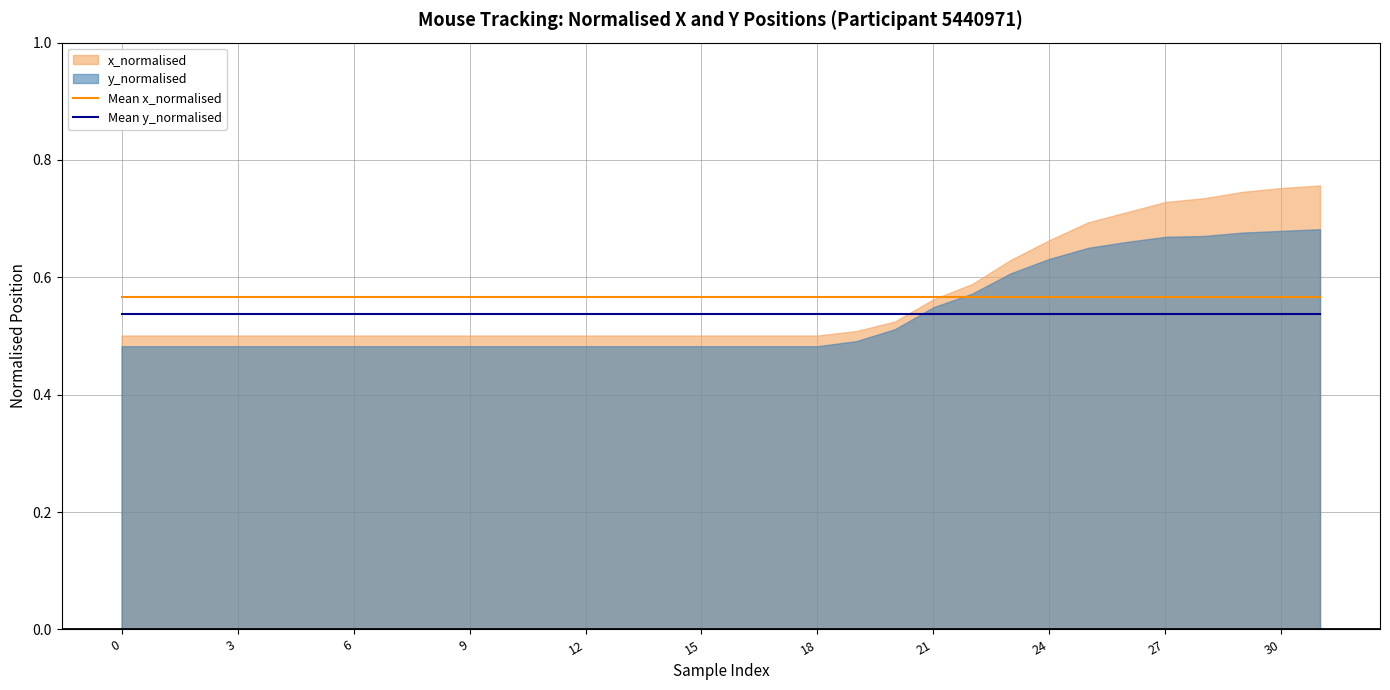

What is the lowest value of the Mean y_normalised series?

0.5